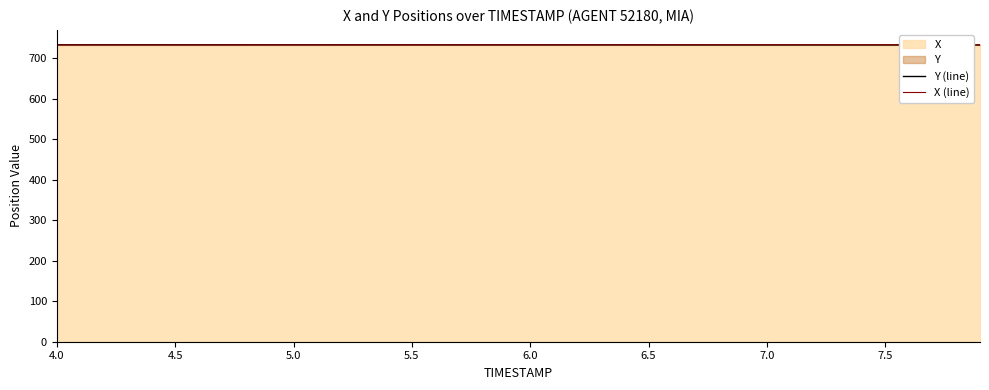

What is the average value of the Y (line) series?

733.3